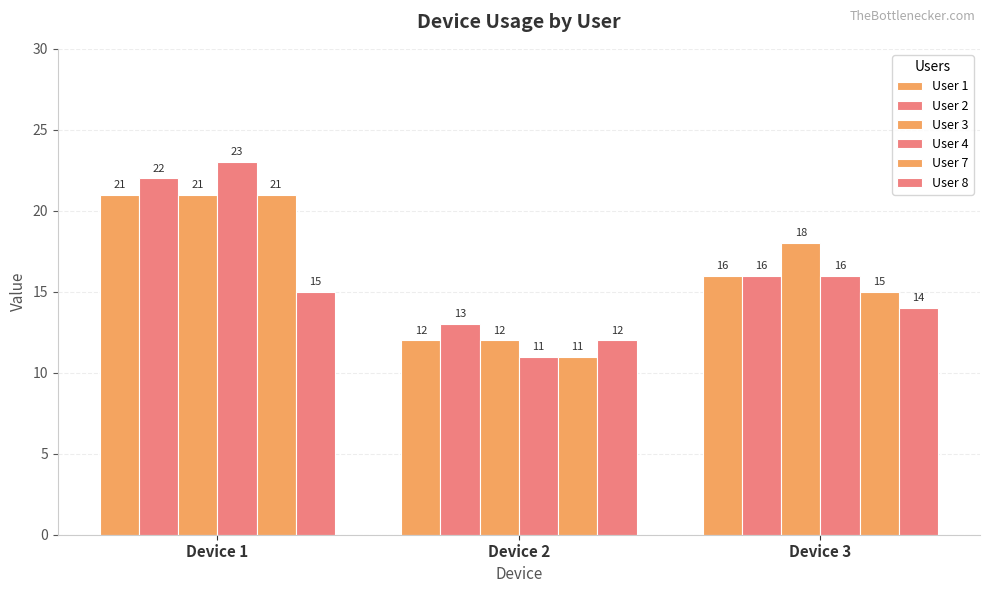

How many bars are there in total?

18